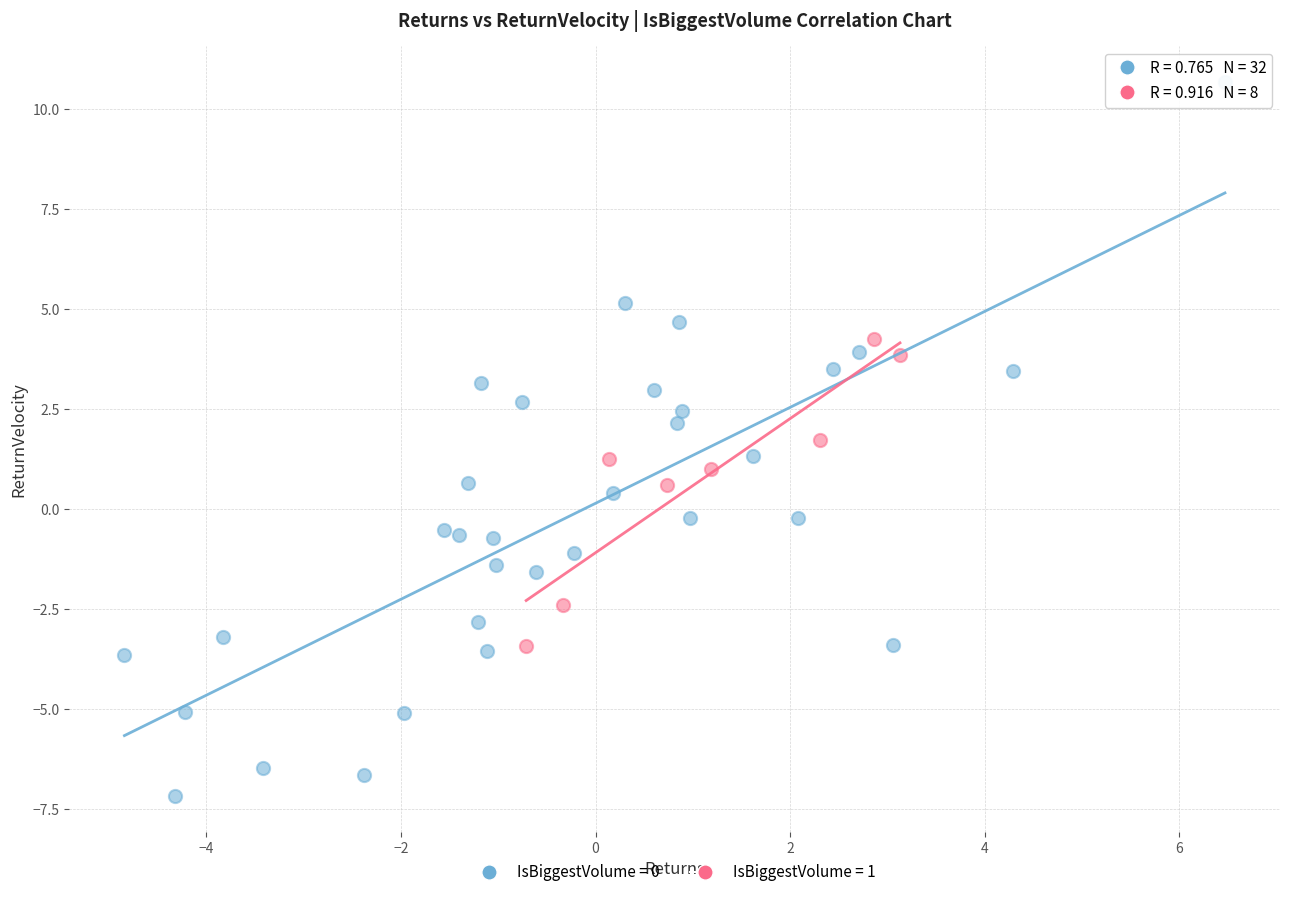

Which series reaches the maximum Y coordinate?

IsBiggestVolume = 0